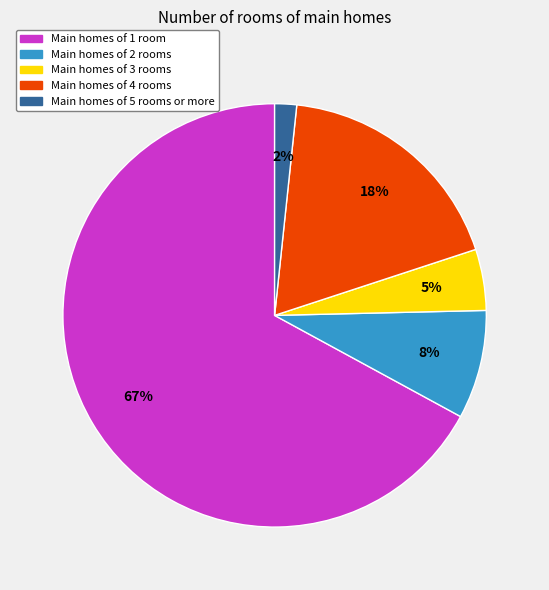

True or false: Main homes of 1 room accounts for 67% of the total.

True